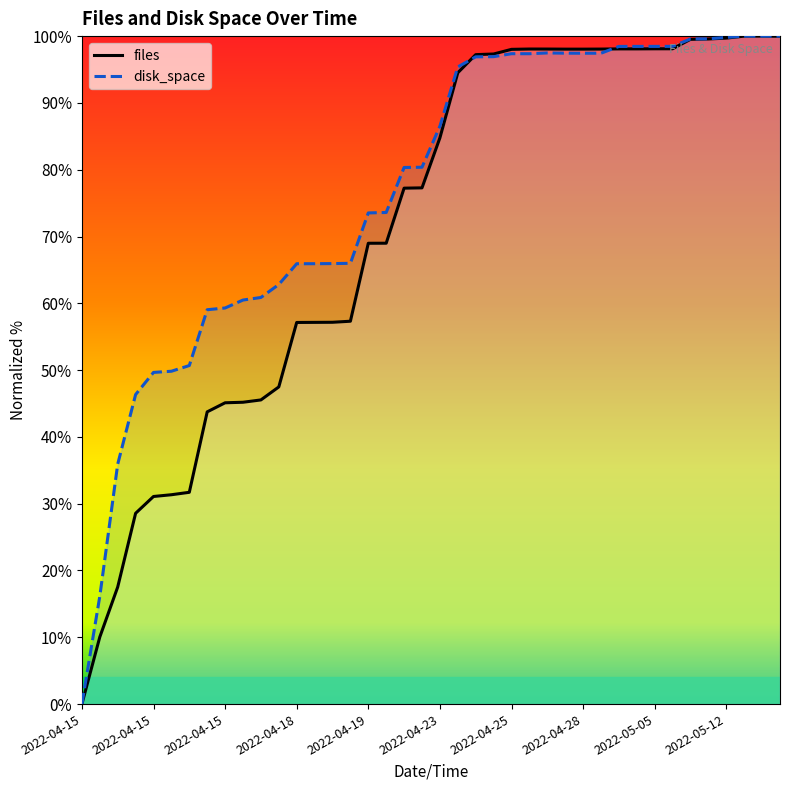

The files series shows 99.5 at 2022-05-11 00:03. True or false?

True